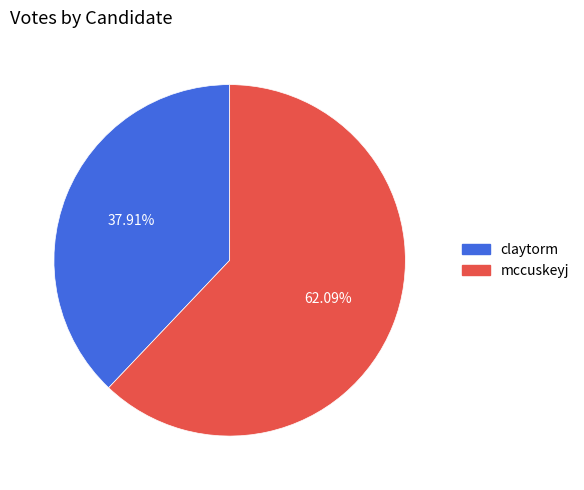

True or false: claytorm accounts for 48% of the total.

False